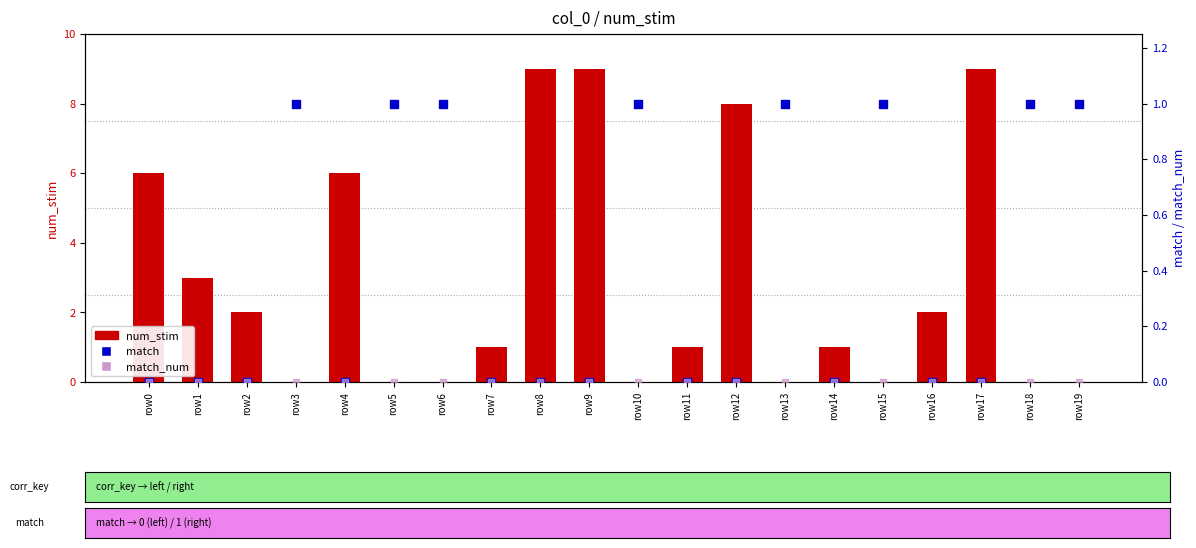

What are all the series names shown in the legend?

num_stim, match, match_num